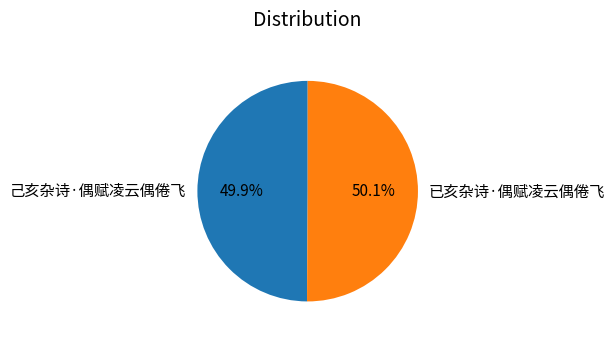

Is it true that 己亥杂诗·偶赋凌云偶倦飞 is 50% of the pie?

True